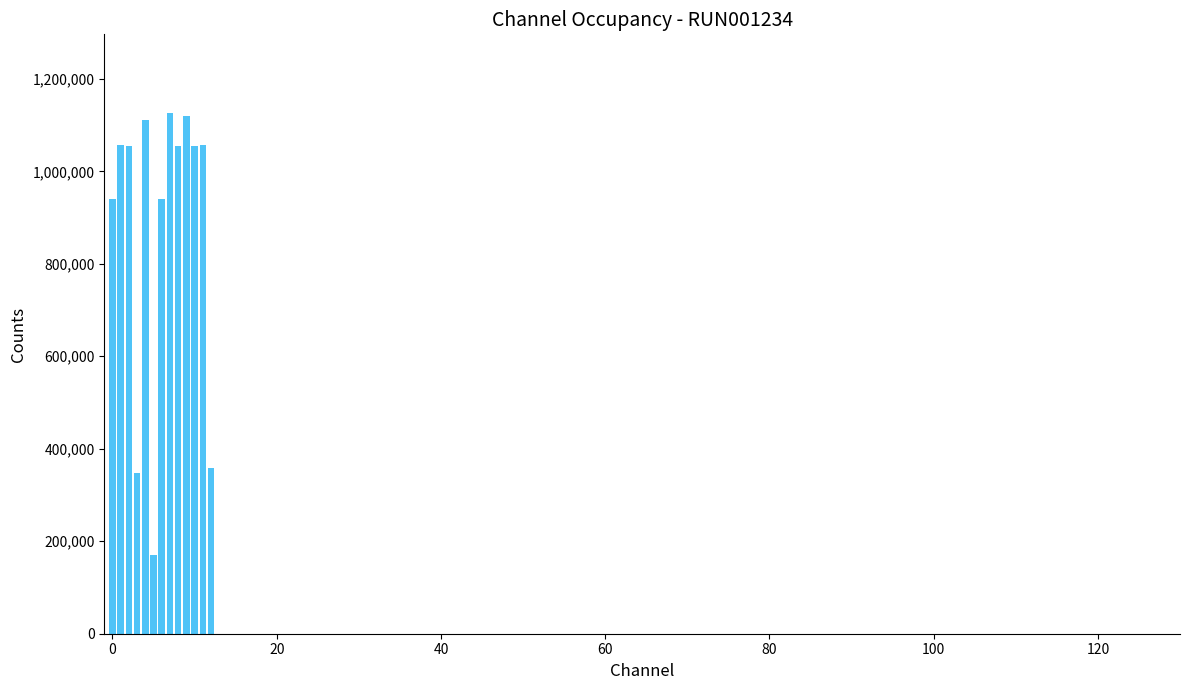

What is the average value?

876411